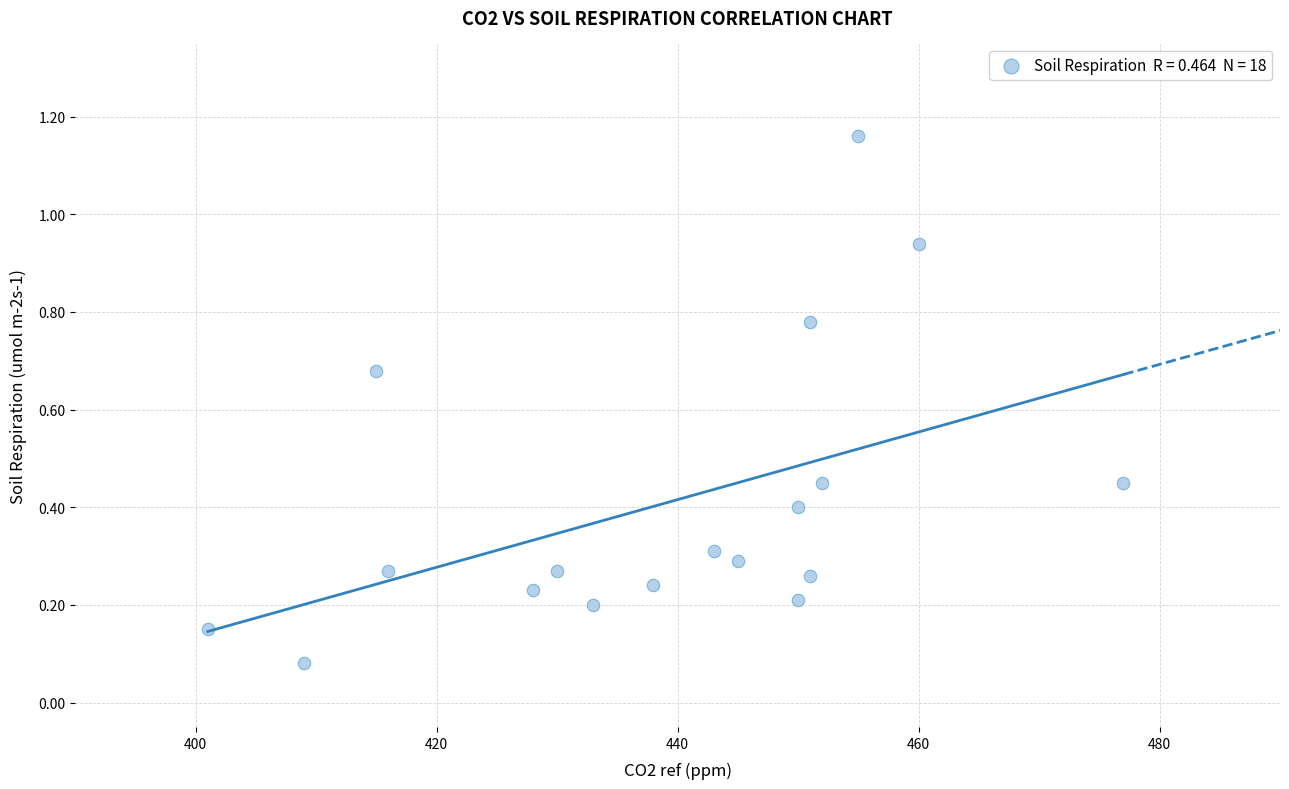

What is the range of Y values (max minus min)?

1.1